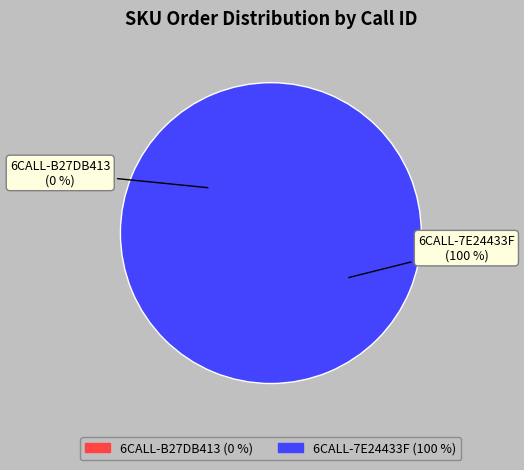

Which has a higher value, 6CALL-7E24433F or 6CALL-B27DB413?

6CALL-7E24433F